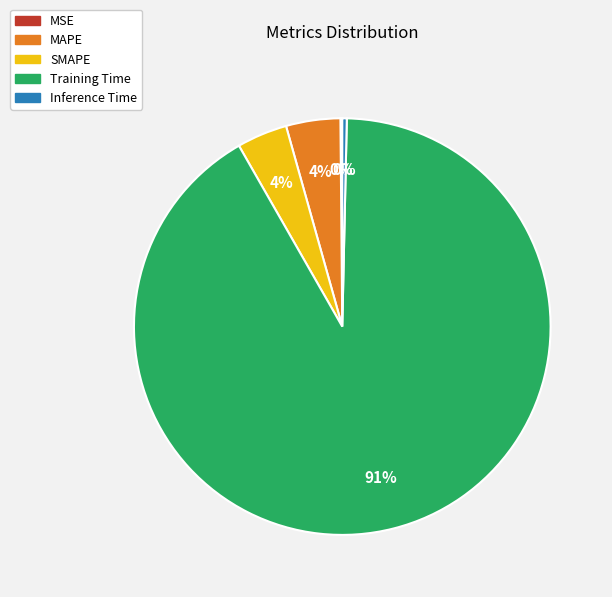

The Training Time slice represents 91% of the pie. True or false?

True